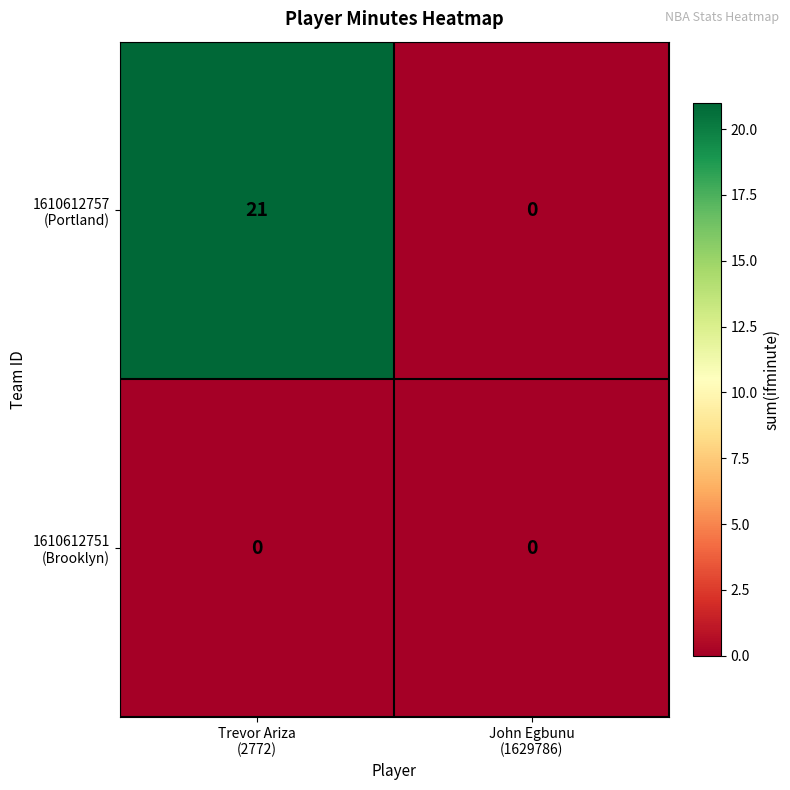

What is the greatest value displayed?

21